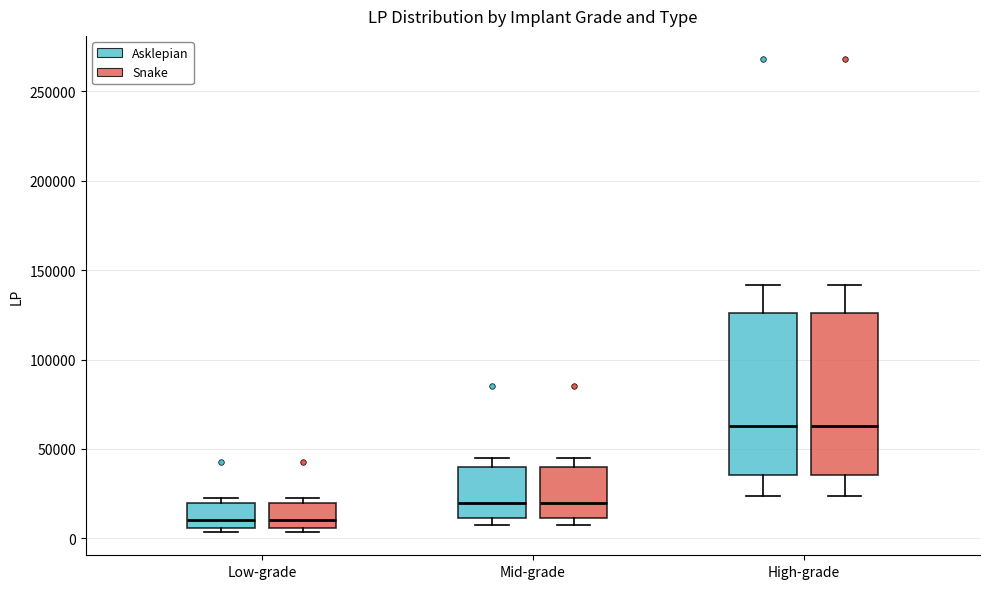

Reading left to right, transcribe this box plot: for each box, give where its median line is, the range the box spans, and where its two whiskers end, as read against the y-axis. The values are not printed on the chart, so give them approximately, as read against the axis.

Low-grade (Asklepian): median 10000, box 5000 to 20000, whiskers 5000 (just below the box's lower edge) to 25000
Low-grade (Snake): median 10000, box 5000 to 20000, whiskers 5000 (just below the box's lower edge) to 25000
Mid-grade (Asklepian): median 20000, box 10000 to 40000, whiskers 10000 (just below the box's lower edge) to 45000
Mid-grade (Snake): median 20000, box 10000 to 40000, whiskers 10000 (just below the box's lower edge) to 45000
High-grade (Asklepian): median 65000, box 35000 to 125000, whiskers 25000 to 140000
High-grade (Snake): median 65000, box 35000 to 125000, whiskers 25000 to 140000